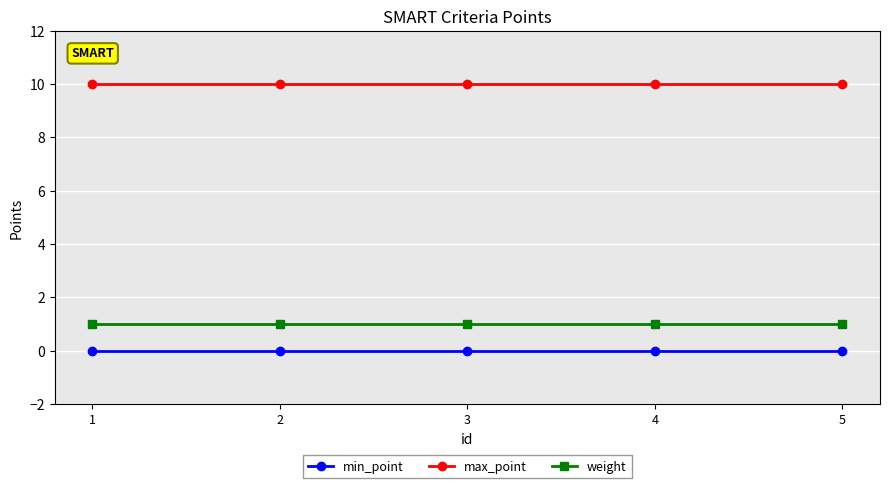

Count the number of categories in the chart.

5